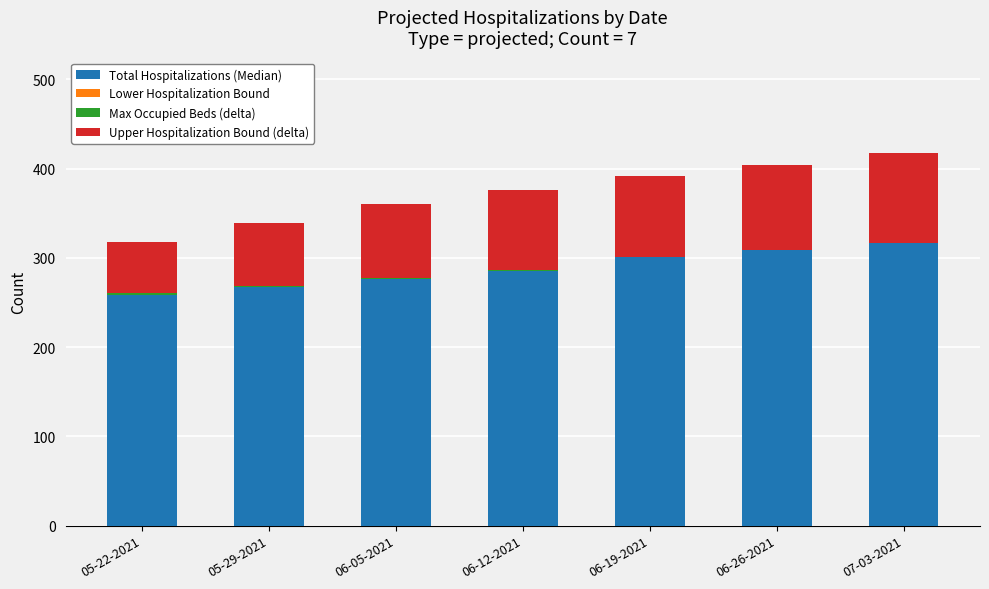

Which category has the highest value across all series?

07-03-2021